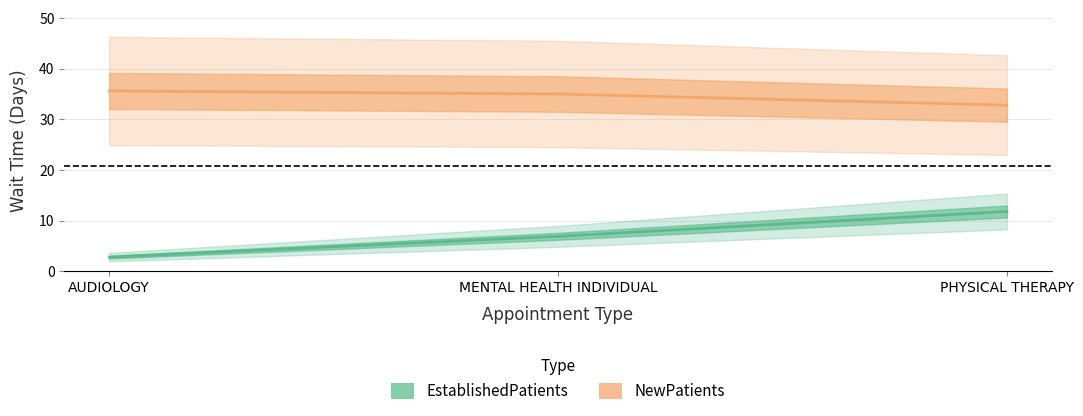

What is the minimum value for EstablishedPatients?

2.8